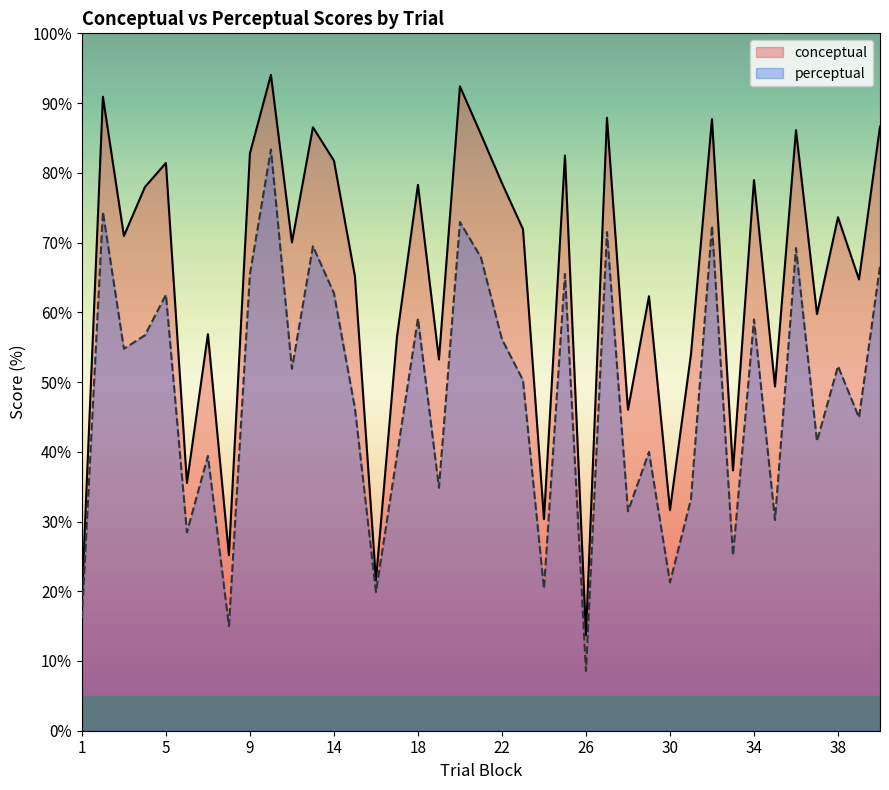

Does the chart display data point markers on the line(s)?

No